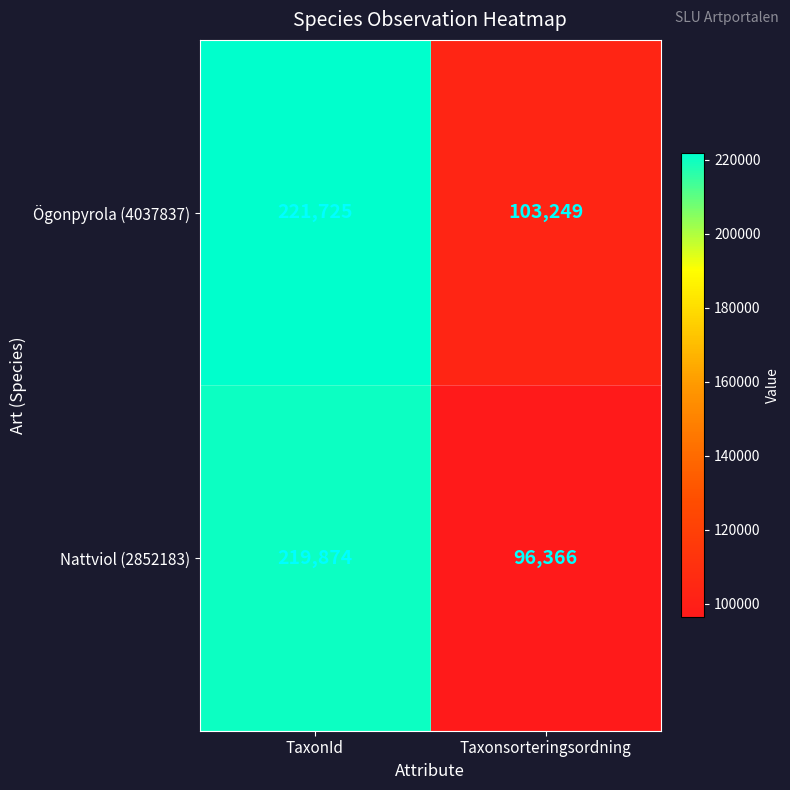

The value of Ögonpyrola (4037837) at Taxonsorteringsordning is 71014. True or false?

False